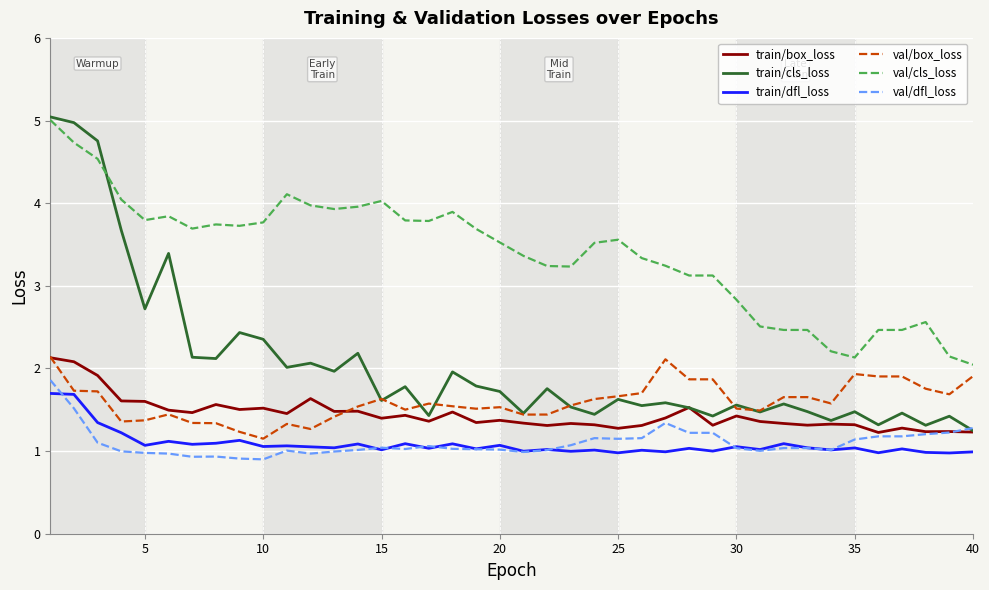

What is the sum of all val/box_loss values?

63.9